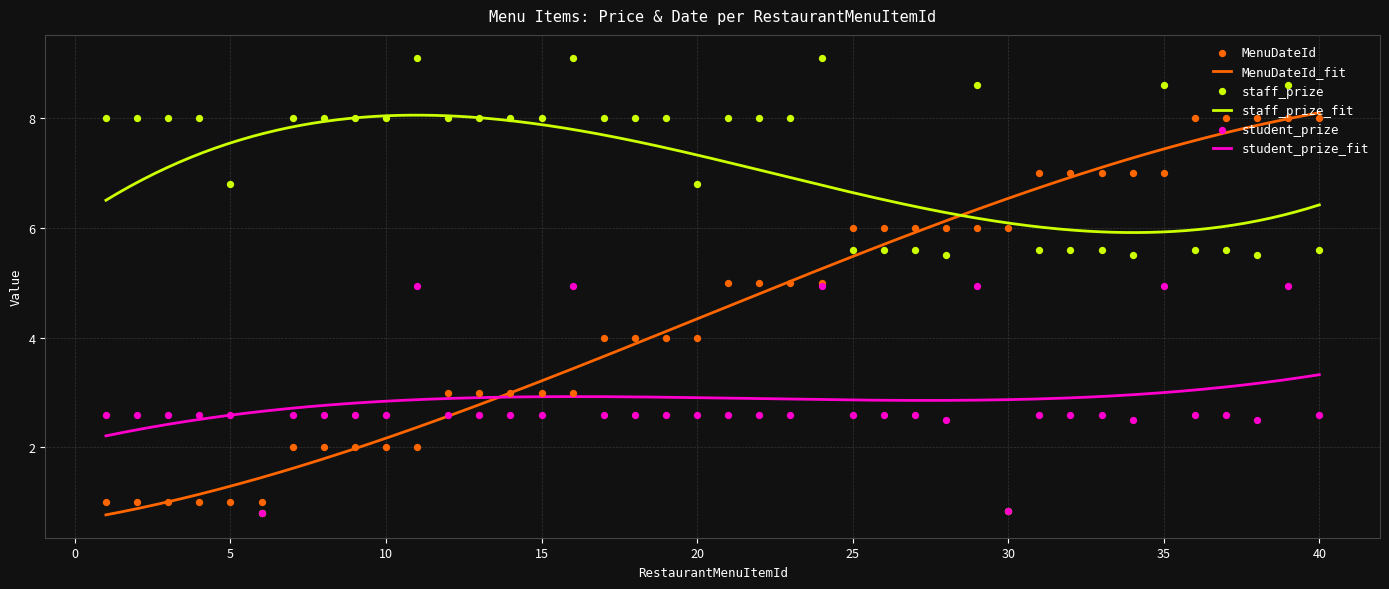

Which series contains the lowest Y value?

staff_prize